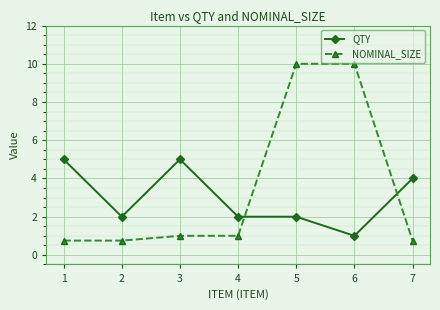

How many times do QTY and NOMINAL_SIZE cross each other?

2